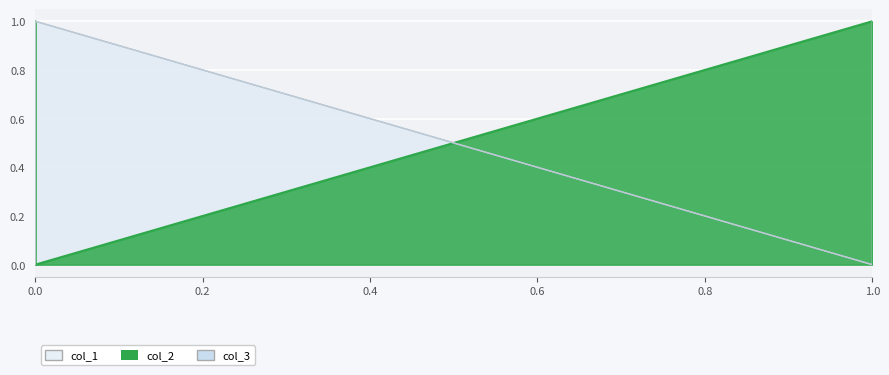

Does the chart display data point markers on the line(s)?

No